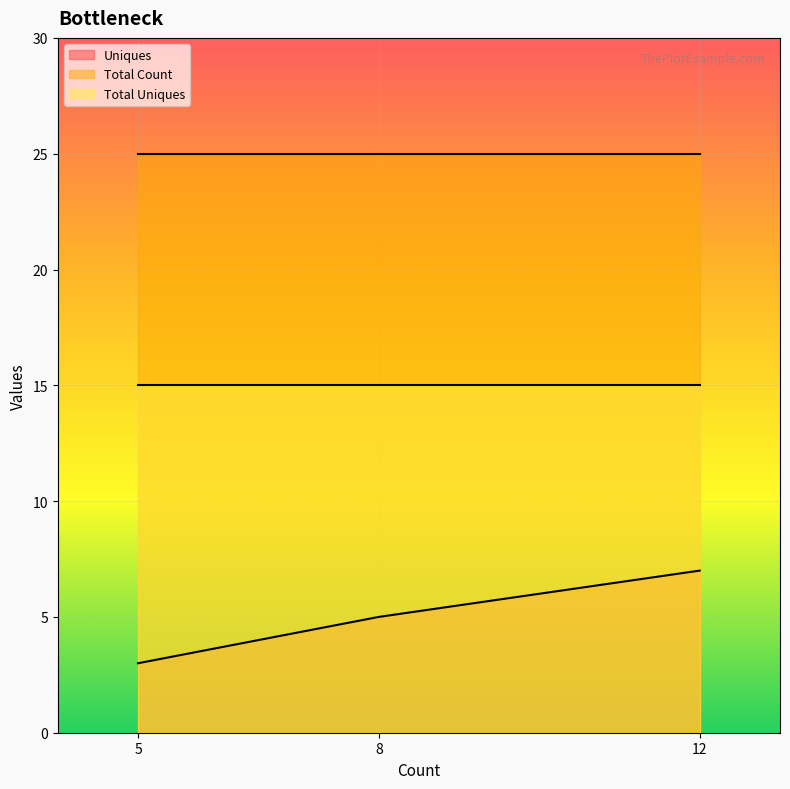

At how many categories does at least one series exceed 12?

3